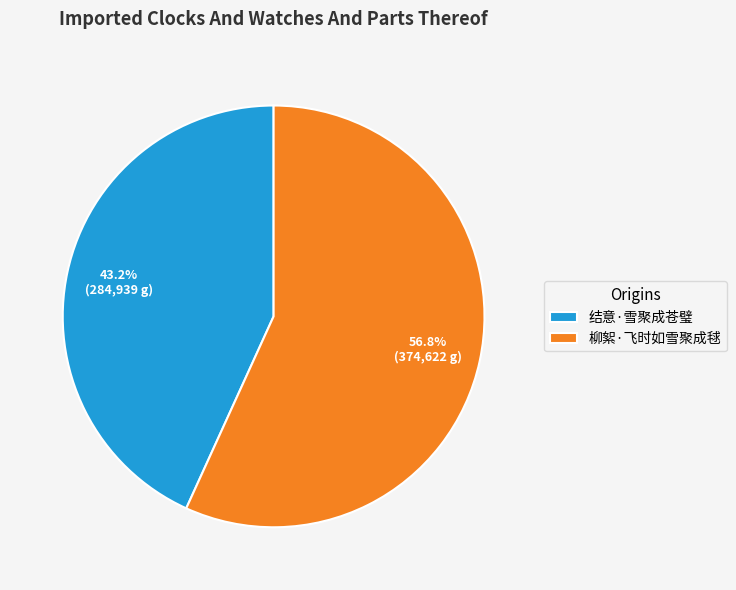

Does any single category account for the majority?

Yes